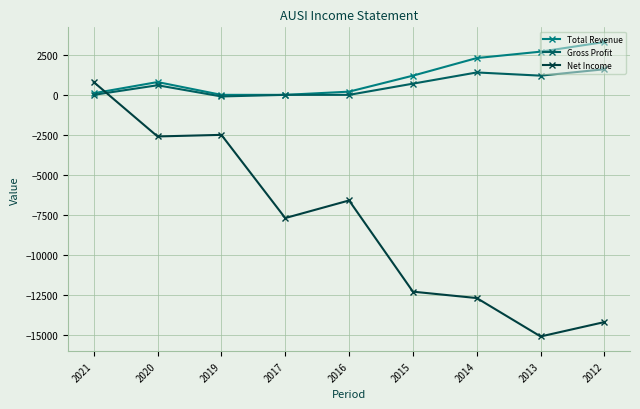

How many times do Net Income and Gross Profit cross each other?

1